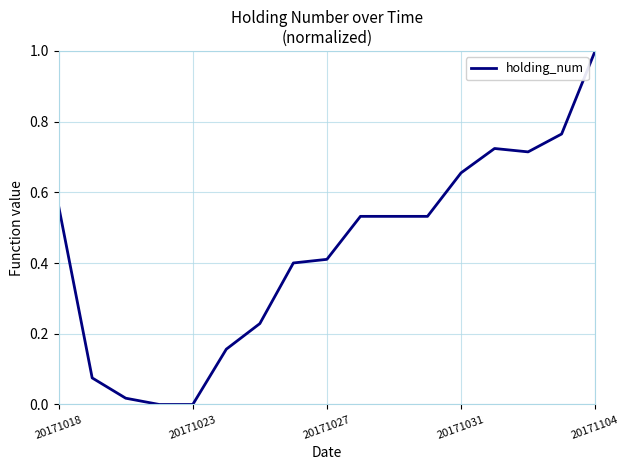

What is the greatest value displayed?

1.0